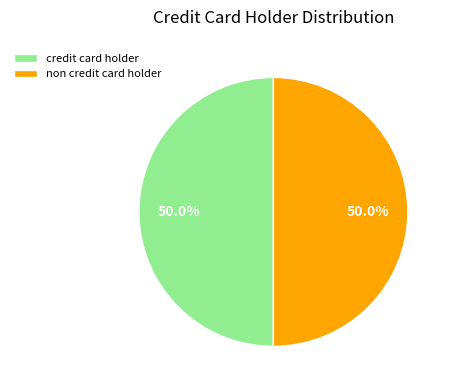

Combined, do credit card holder and non credit card holder account for over 50%?

Yes